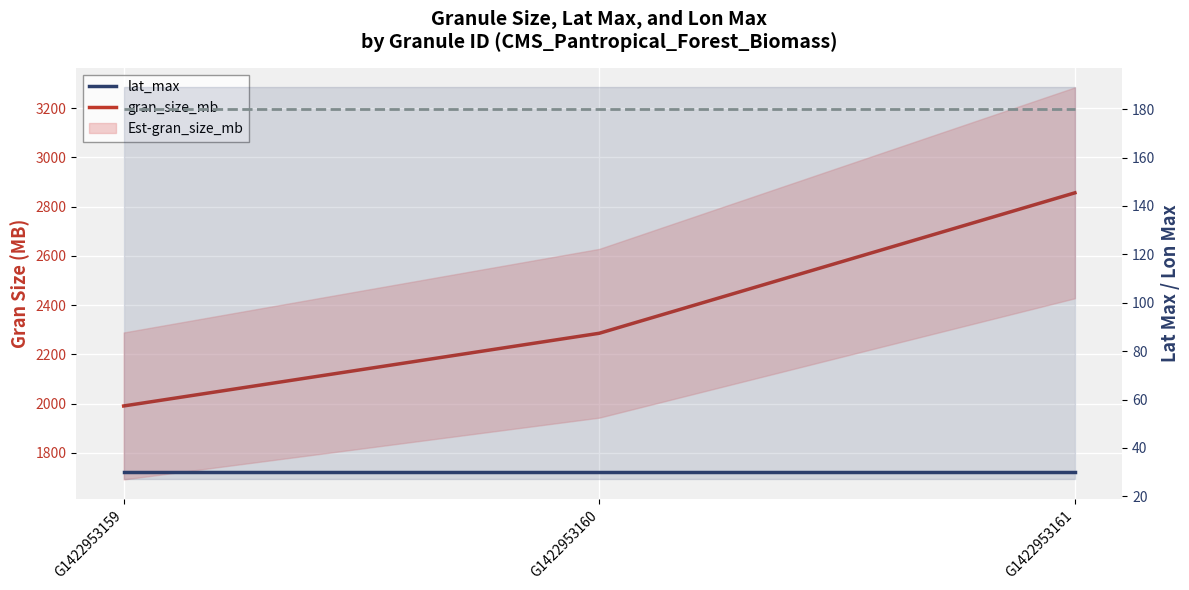

What is the total value across all series at G1422953159?

2200.1